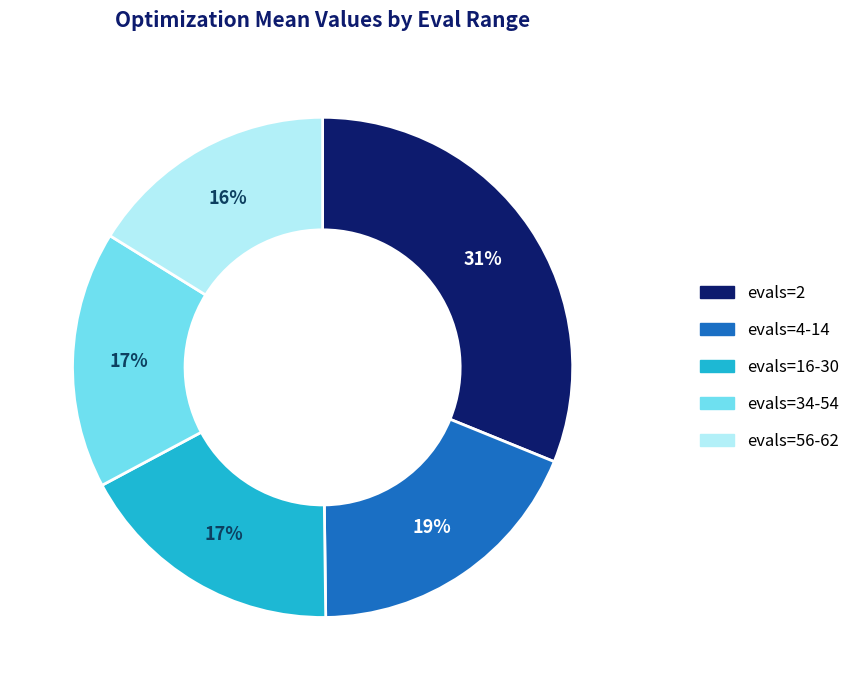

To the nearest percent, what is the average slice percentage?

20%